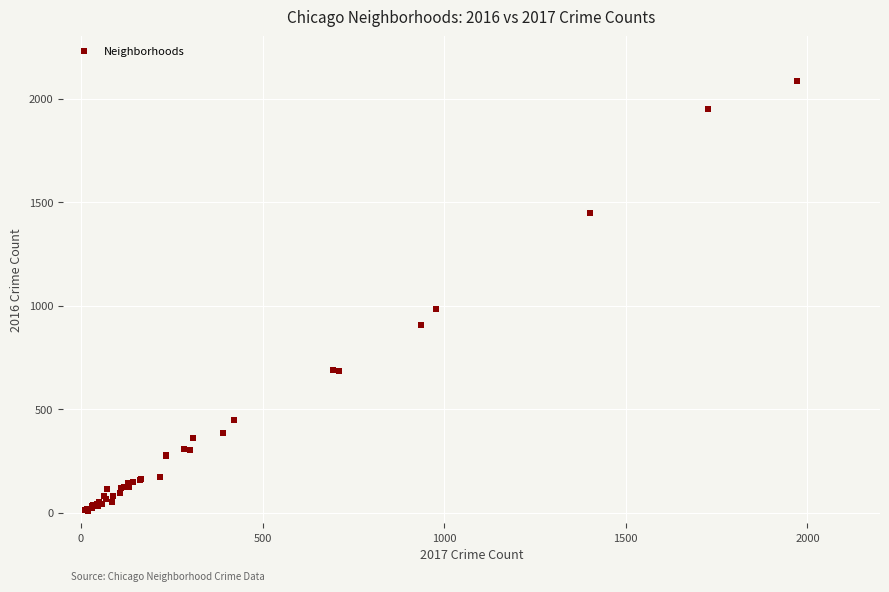

What Y value in the scatter plot is closest to 1048?

983